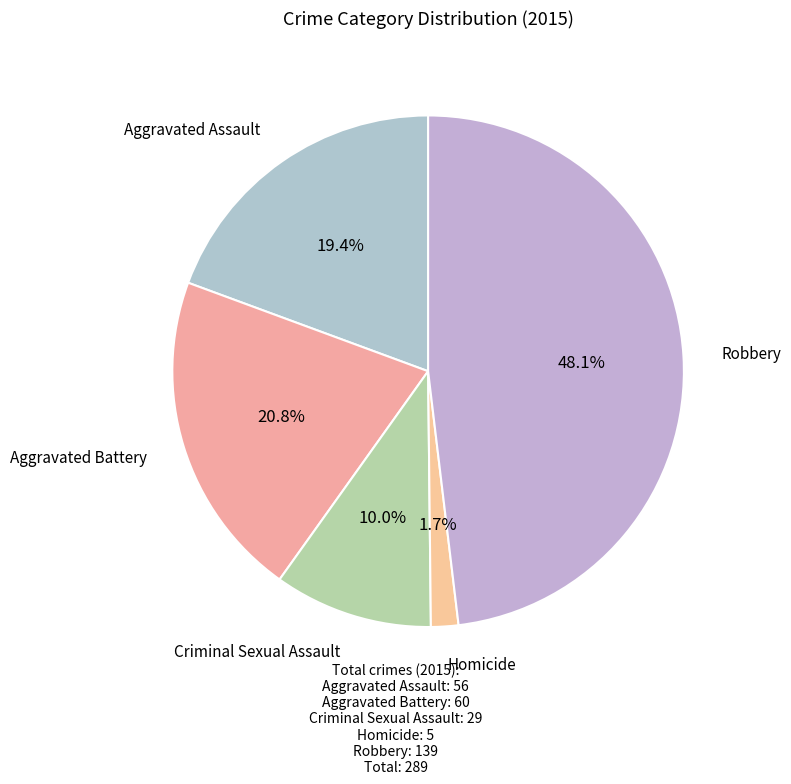

How many segments does this pie chart have?

5